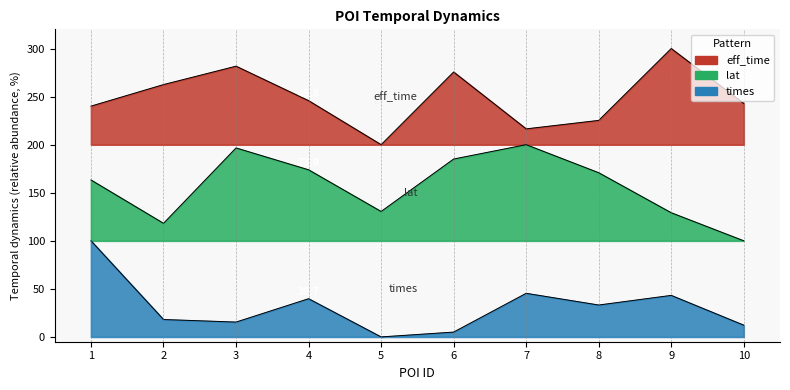

Reading left to right, extract all data points from this chart.

eff_time: 240.1	262.5	281.7	245.8	200.0	275.6	216.4	225.3	300.0	242.9
lat: 163.3	118.2	196.6	173.9	130.5	185.1	200.0	170.8	129.2	100.0
times: 100.0	18.1	15.4	39.7	0.0	5.0	45.4	33.2	43.2	12.2